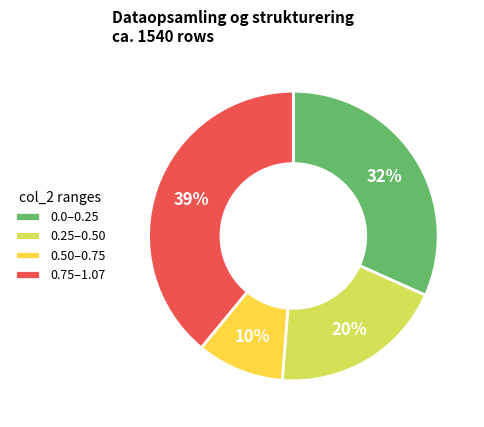

Does any single category account for the majority?

No